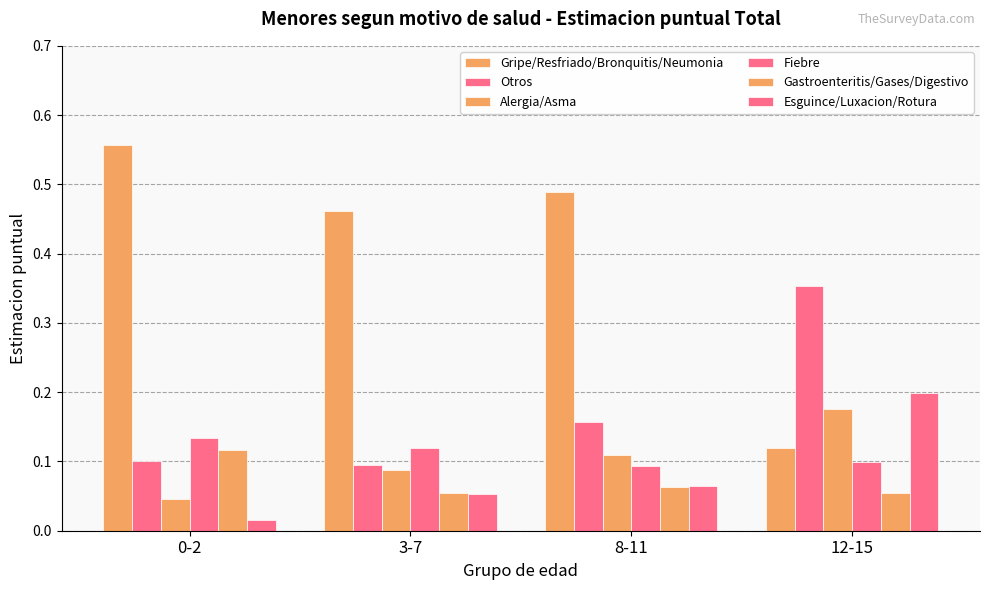

Rank the categories by Fiebre value from highest to lowest.

0-2, 3-7, 12-15, 8-11